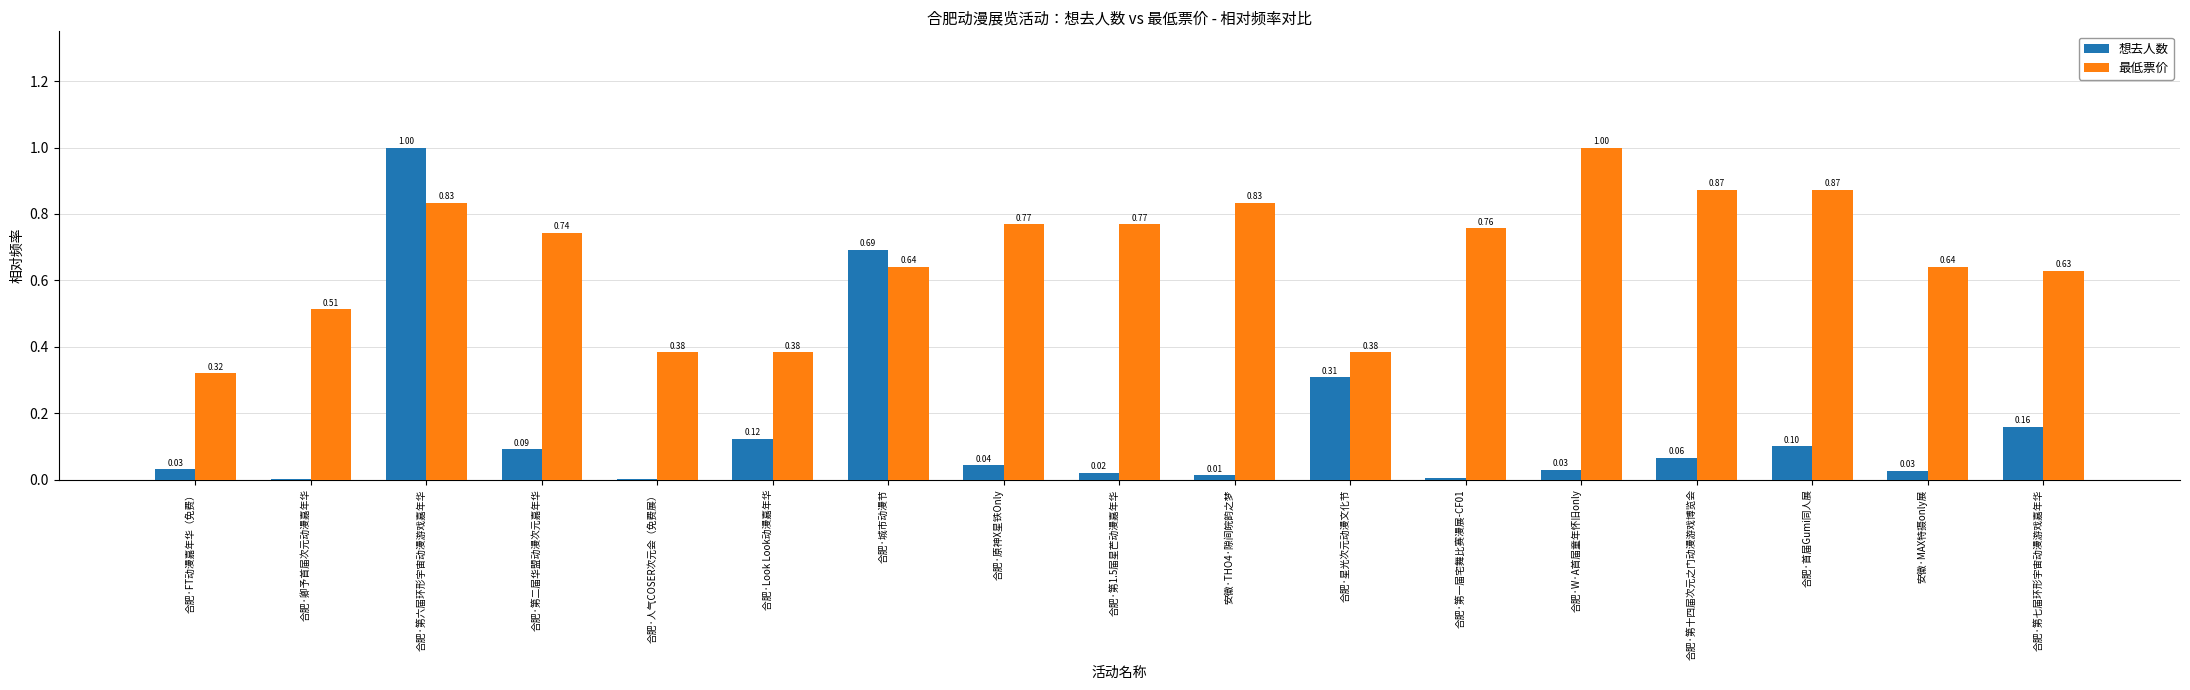

At which label is 最低票价 closest to 0?

合肥·FT动漫嘉年华（免费）